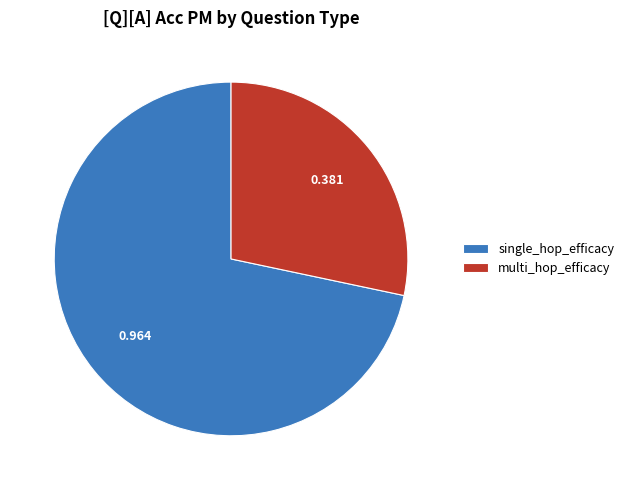

What is the smallest slice in the pie chart?

multi_hop_efficacy